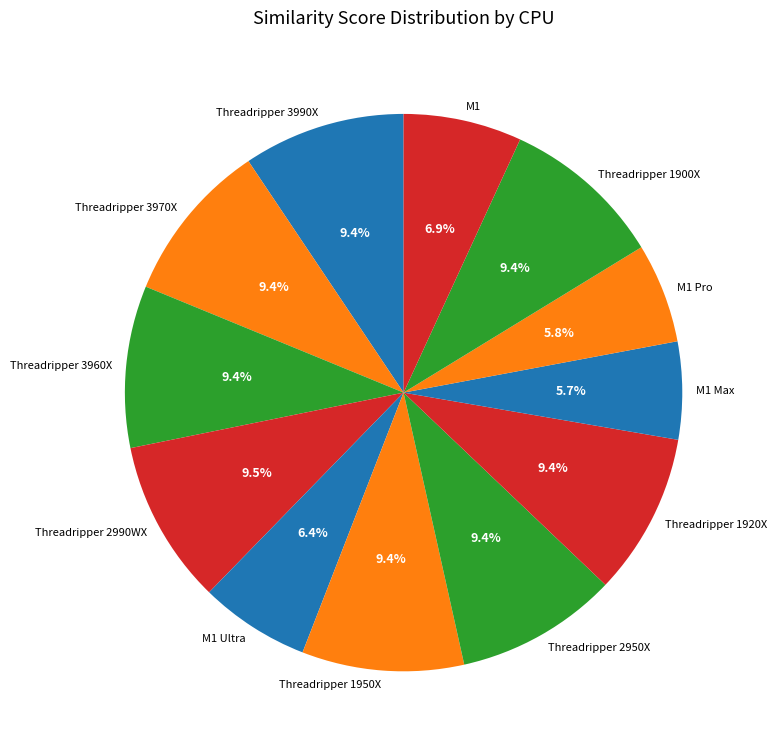

What is the total percentage of Threadripper 2990WX and Threadripper 1950X?

18.9%